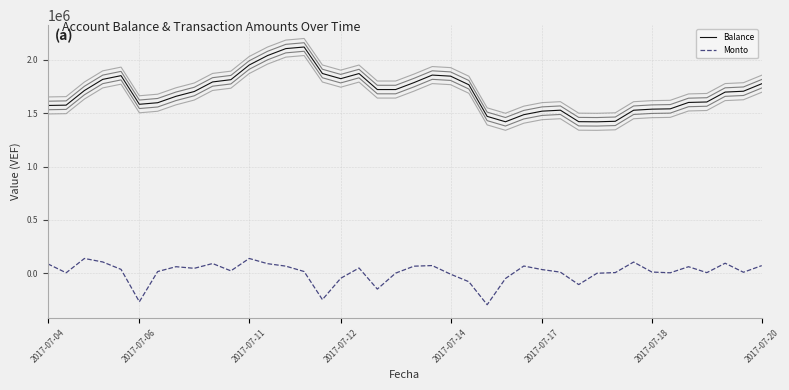

True or false: Balance and Monto cross at least once.

False